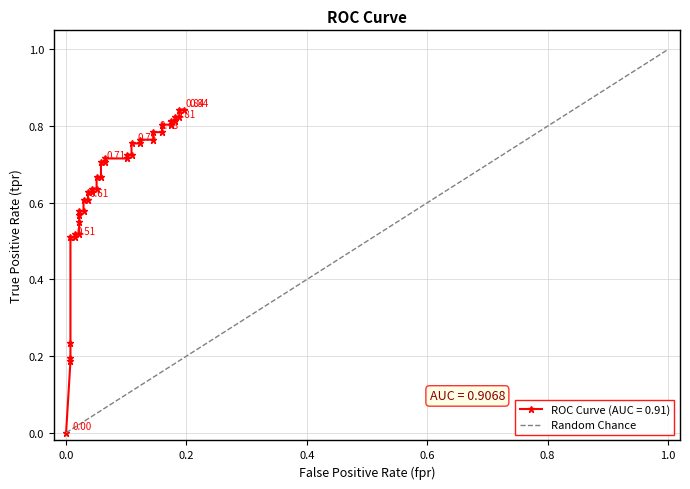

What is the greatest value displayed?

1